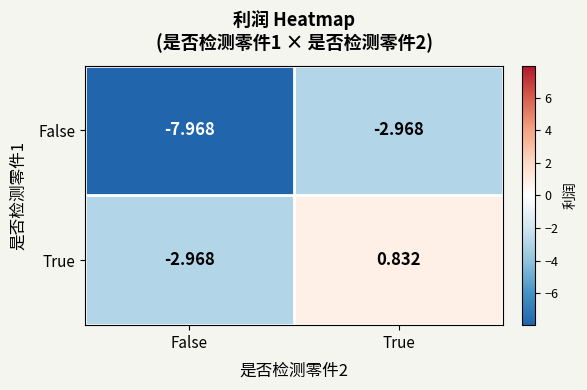

Which category has the lowest value across all series?

False